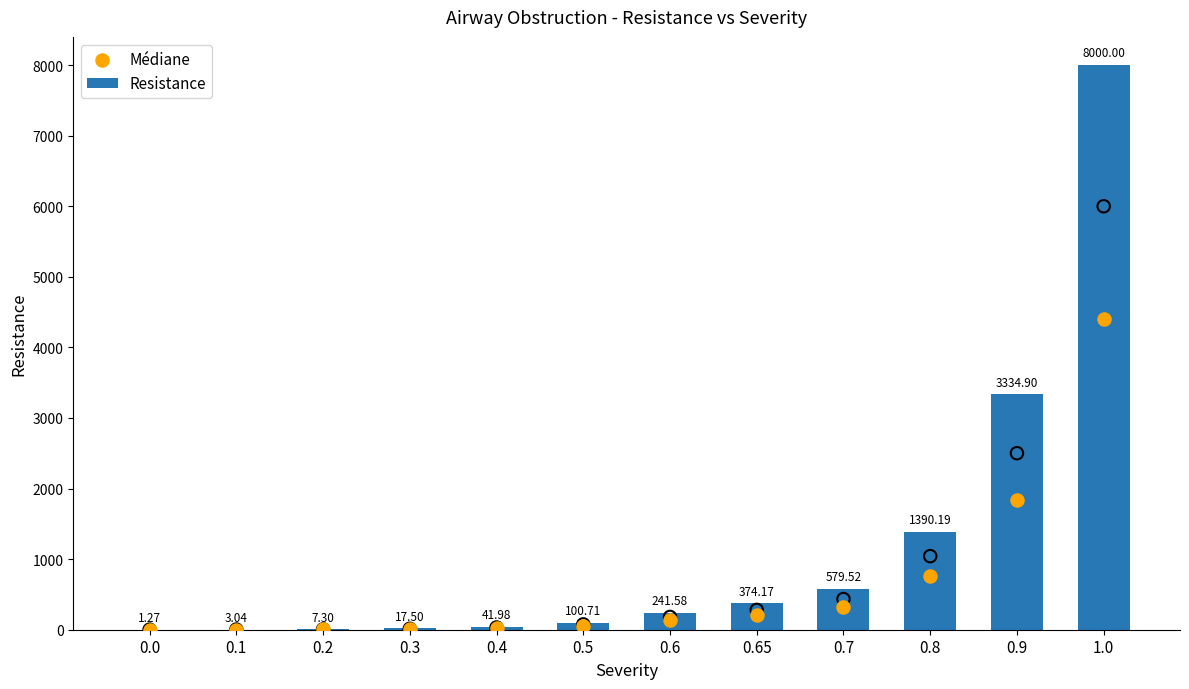

Which series has the largest Y range (max minus min)?

Resistance